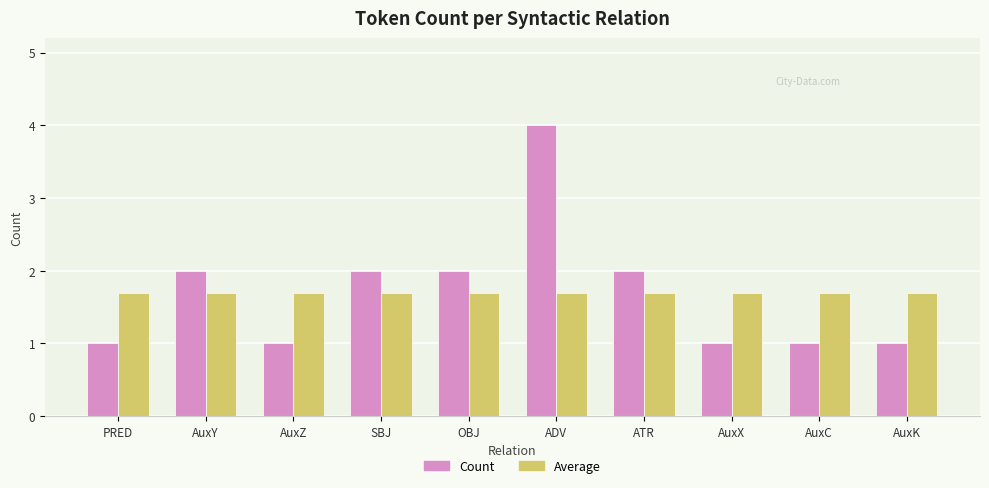

Reading left to right, extract all data points from this chart.

Count: PRED=1.0	AuxY=2.0	AuxZ=1.0	SBJ=2.0	OBJ=2.0	ADV=4.0	ATR=2.0	AuxX=1.0	AuxC=1.0	AuxK=1.0
Average: PRED=1.7	AuxY=1.7	AuxZ=1.7	SBJ=1.7	OBJ=1.7	ADV=1.7	ATR=1.7	AuxX=1.7	AuxC=1.7	AuxK=1.7